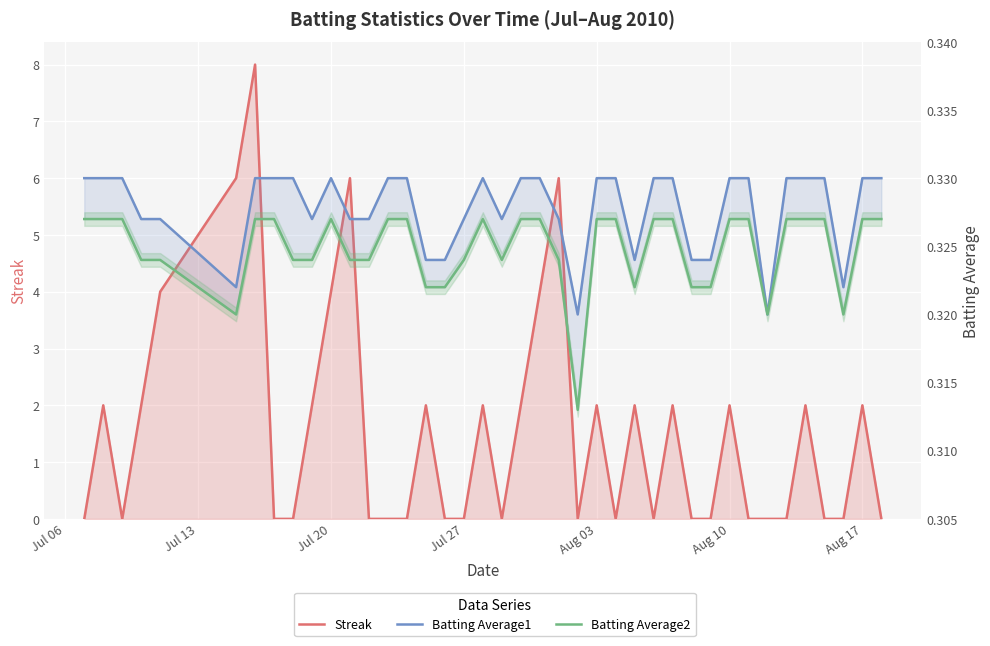

How many times do Batting Average1 and Streak cross each other?

24